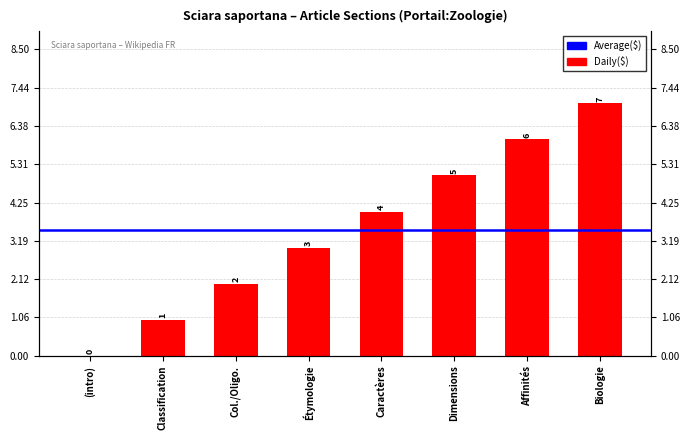

What is the difference between the second highest and second lowest values?

5